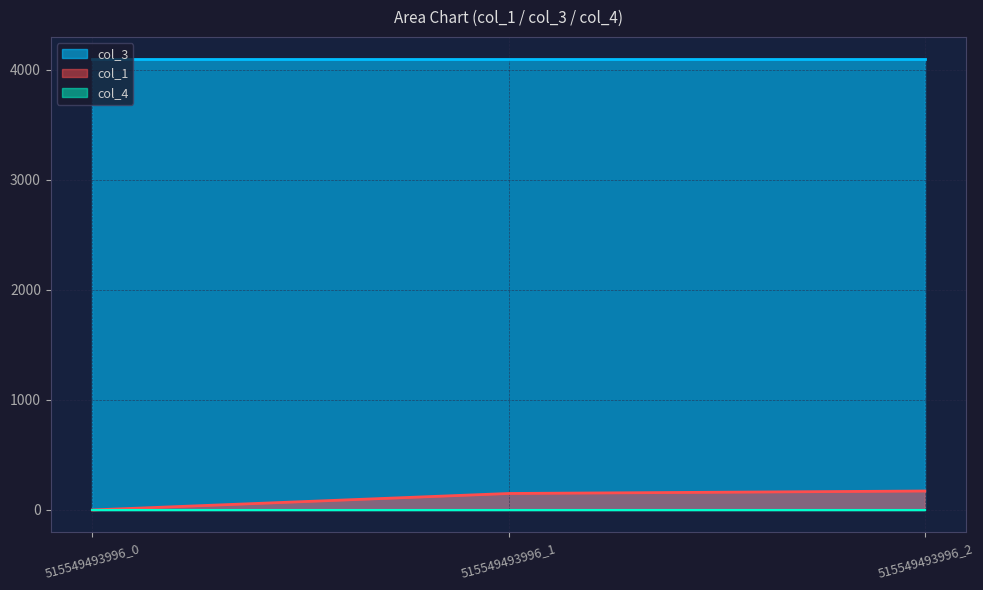

How many data points in col_1 are above 149?

2